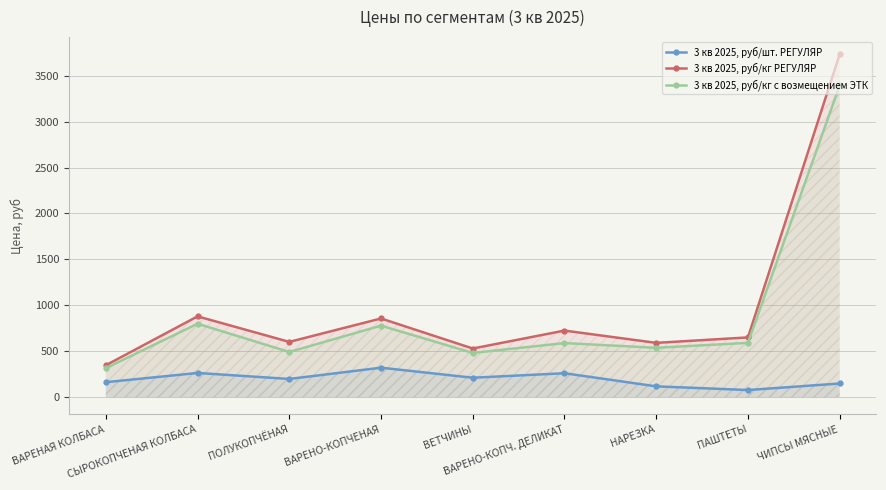

What is the value of the 3 кв 2025, руб/шт. РЕГУЛЯР point at the 9th from the left?

149.3